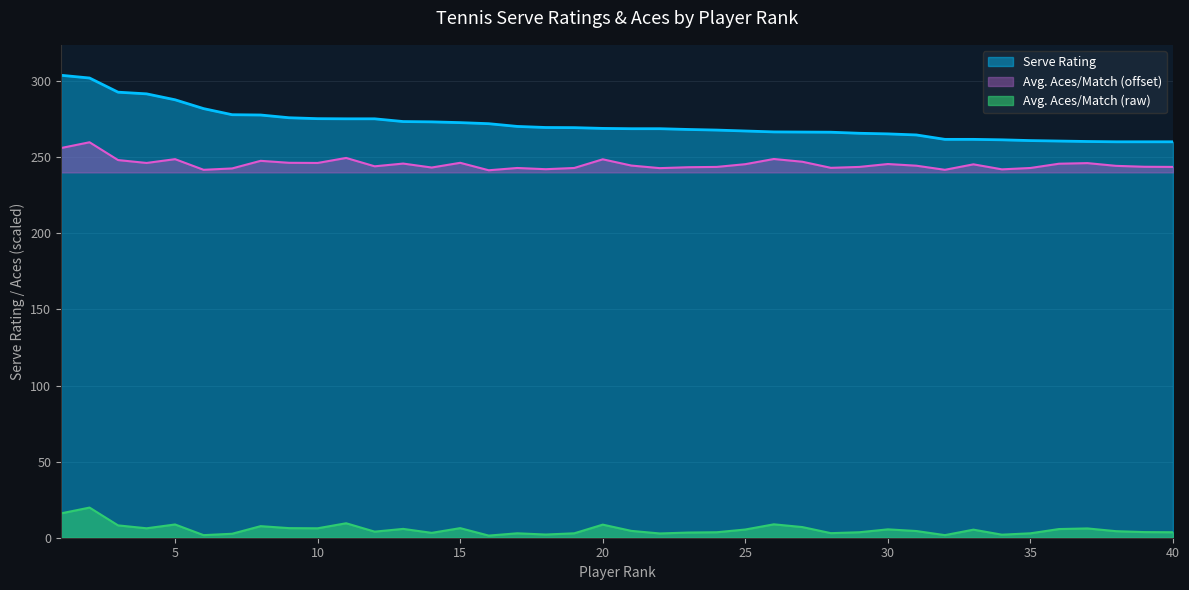

How many lines are shown in the chart?

3